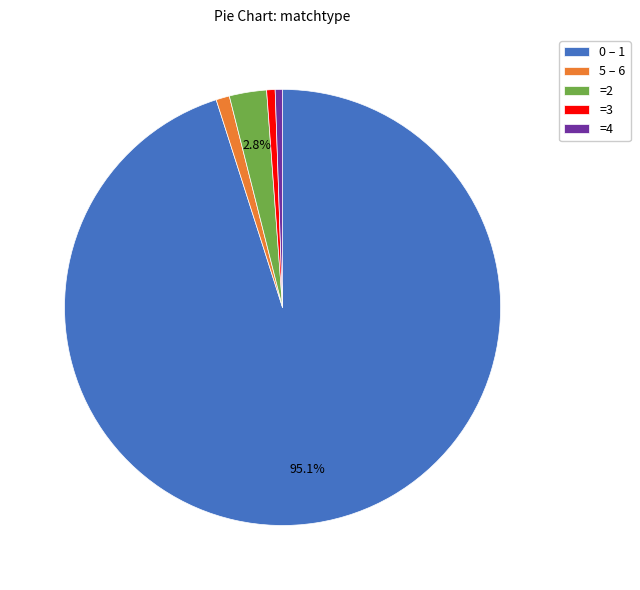

Approximately how many times larger is the value at =3 compared to 5 – 6?

0.6